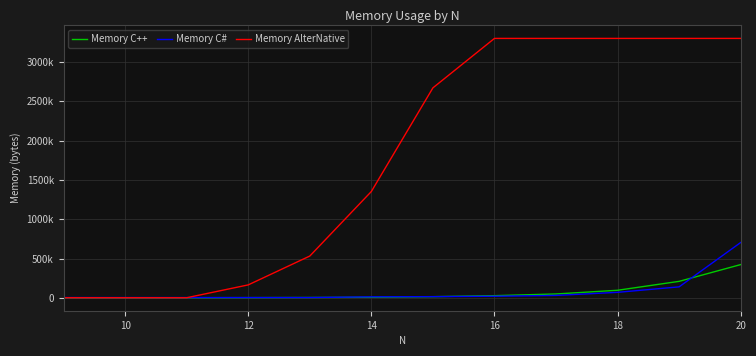

Does the chart display data point markers on the line(s)?

No